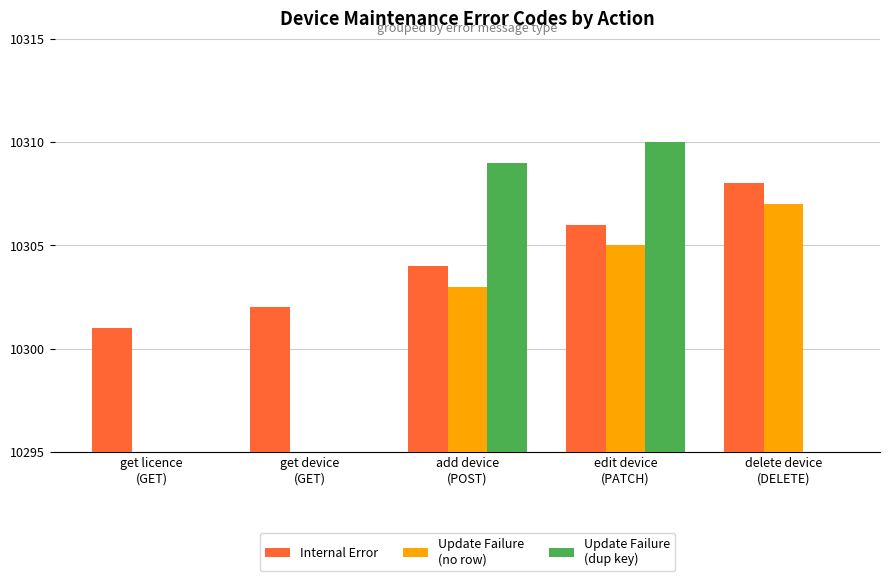

How many series are shown in this chart?

3